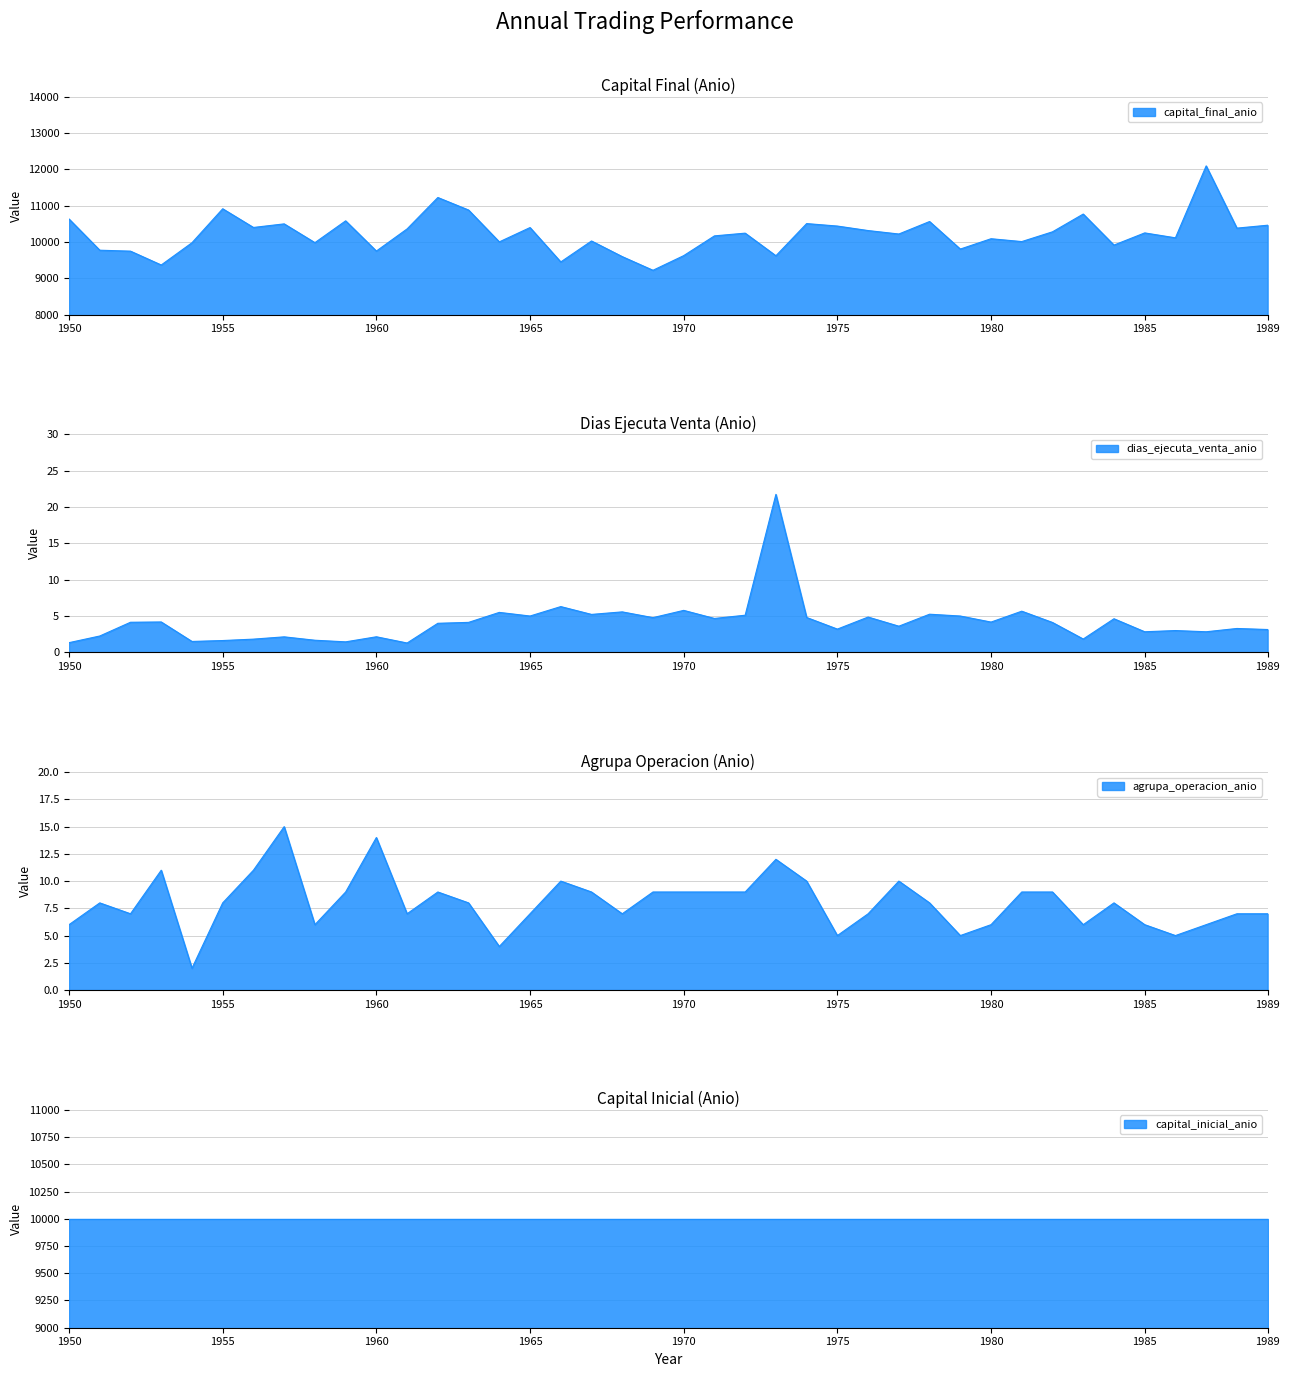

Which series ends up on top after the final intersection of agrupa_operacion_anio and dias_ejecuta_venta_anio?

agrupa_operacion_anio